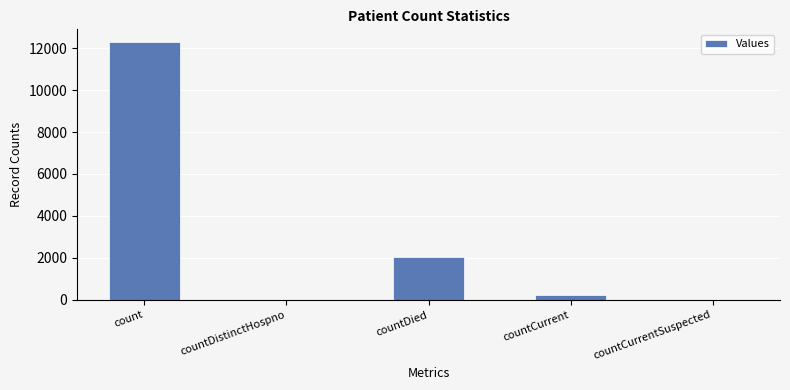

Which label corresponds to the largest value in the chart?

count